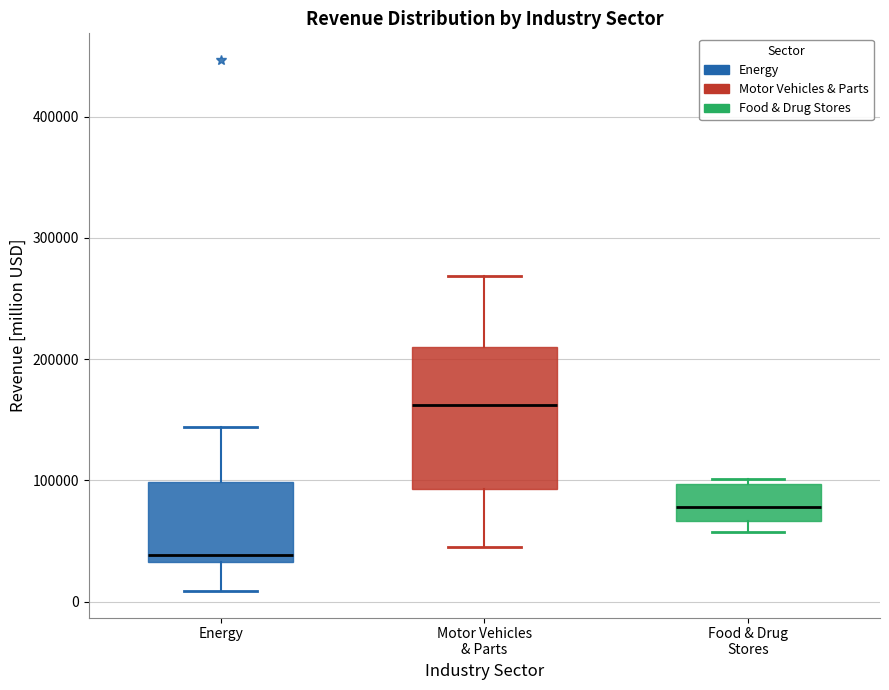

Reading left to right, transcribe this box plot: for each box, give where its median line is, the range the box spans, and where its two whiskers end, as read against the y-axis. The values are not printed on the chart, so give them approximately, as read against the axis.

Energy: median 40000, box 30000 to 100000, whiskers 10000 to 140000
Motor Vehicles & Parts: median 160000, box 90000 to 210000, whiskers 50000 to 270000
Food & Drug Stores: median 80000, box 70000 to 100000, whiskers 60000 to 100000 (just above the box's upper edge)